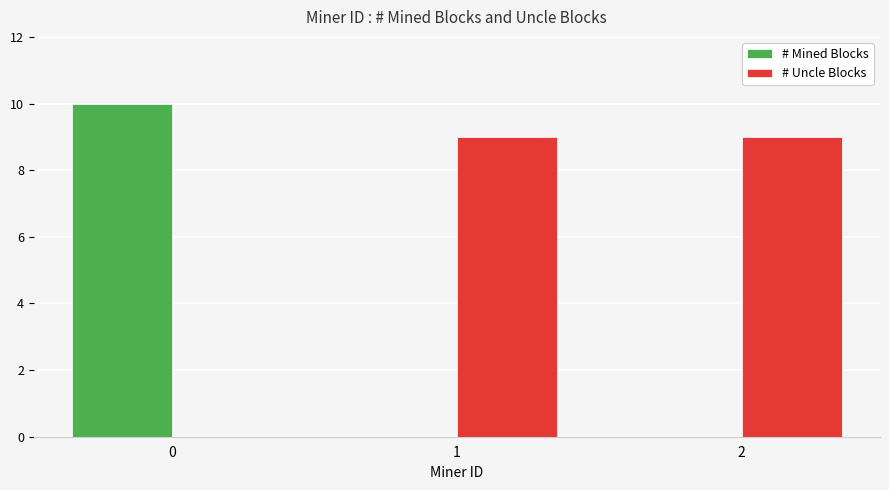

What is the maximum value shown in the chart?

10